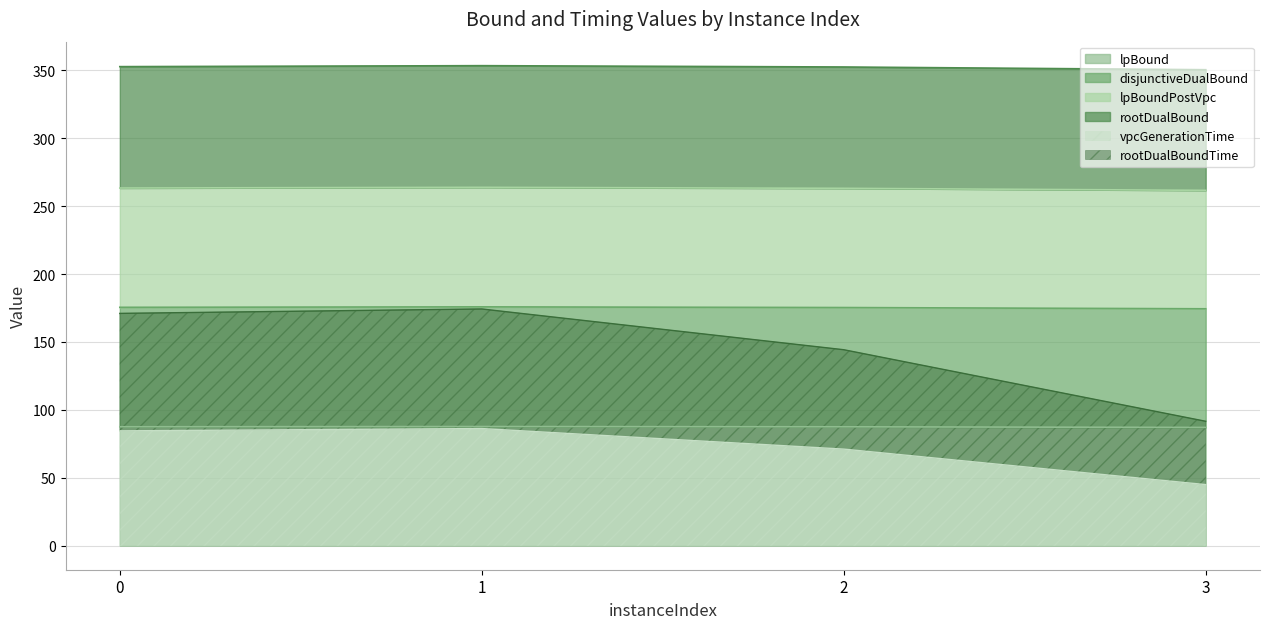

What is the total value across all series at 2?

1094.0